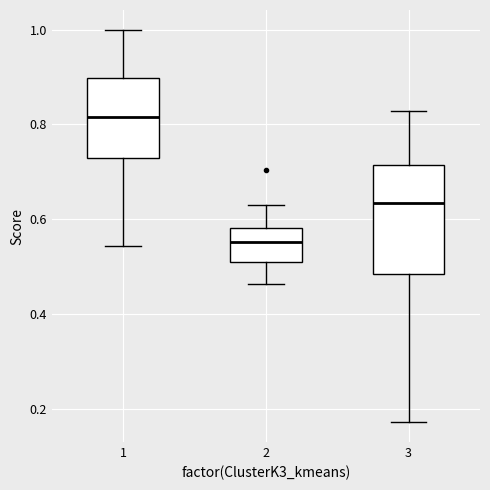

Which box's median line is the highest?

1